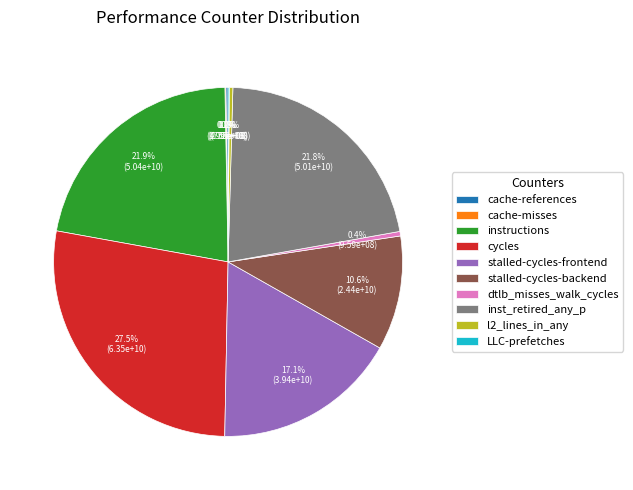

What is the largest slice in the pie chart?

cycles